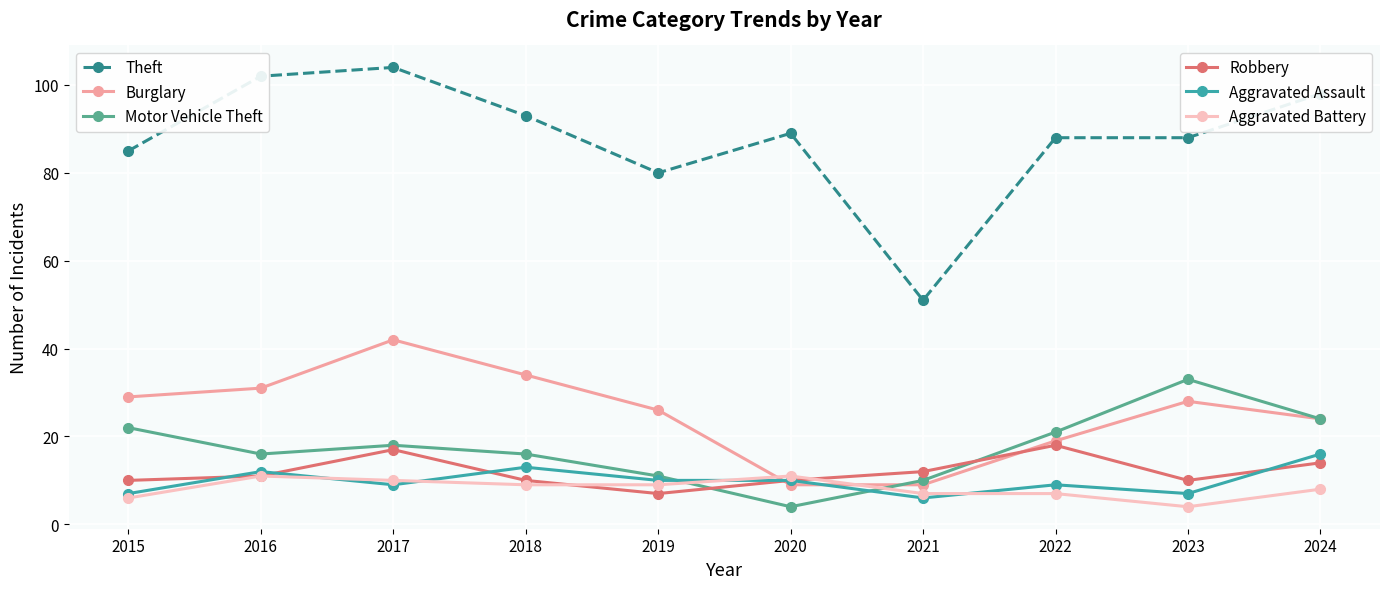

What is the minimum value shown in the chart?

4